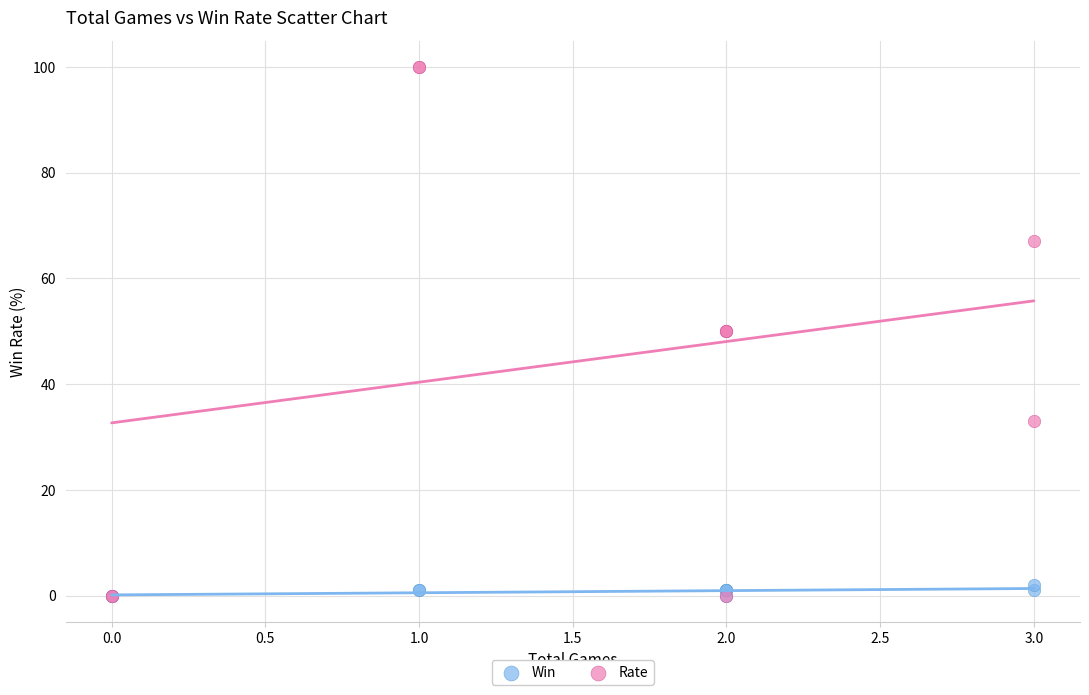

What are all the series names shown in the legend?

Win, Rate